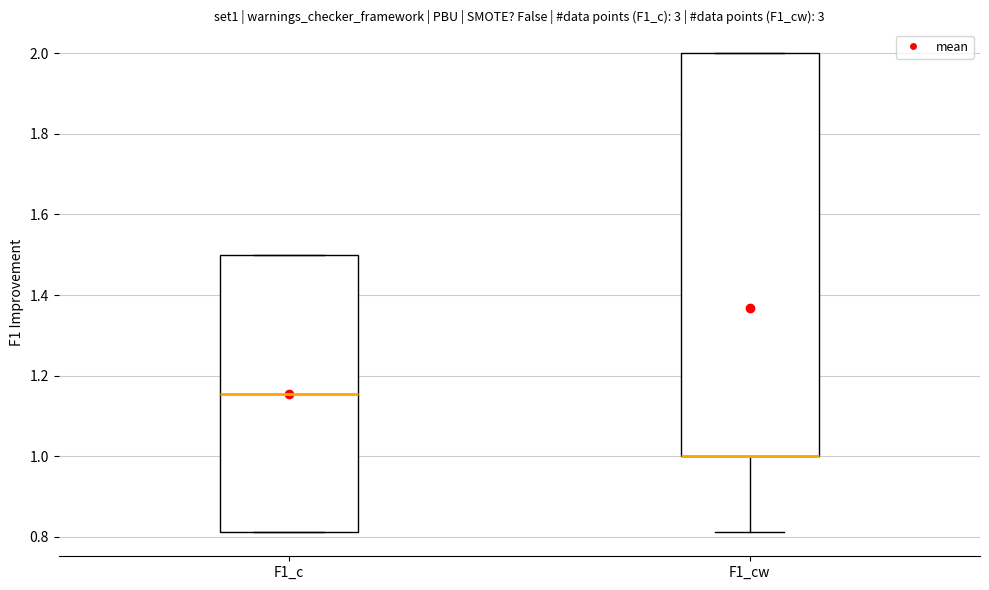

Reading left to right, read every box against the y-axis: the position of its median line, the range the box covers, and the ends of its whiskers. The values are not printed on the chart, so give them approximately, as read against the axis.

F1_c: median 1.16, box 0.82 to 1.50, whiskers 0.82 to 1.50
F1_cw: median 1.00 (drawn on the box's lower edge), box 1.00 to 2.00, whiskers 0.82 to 2.00